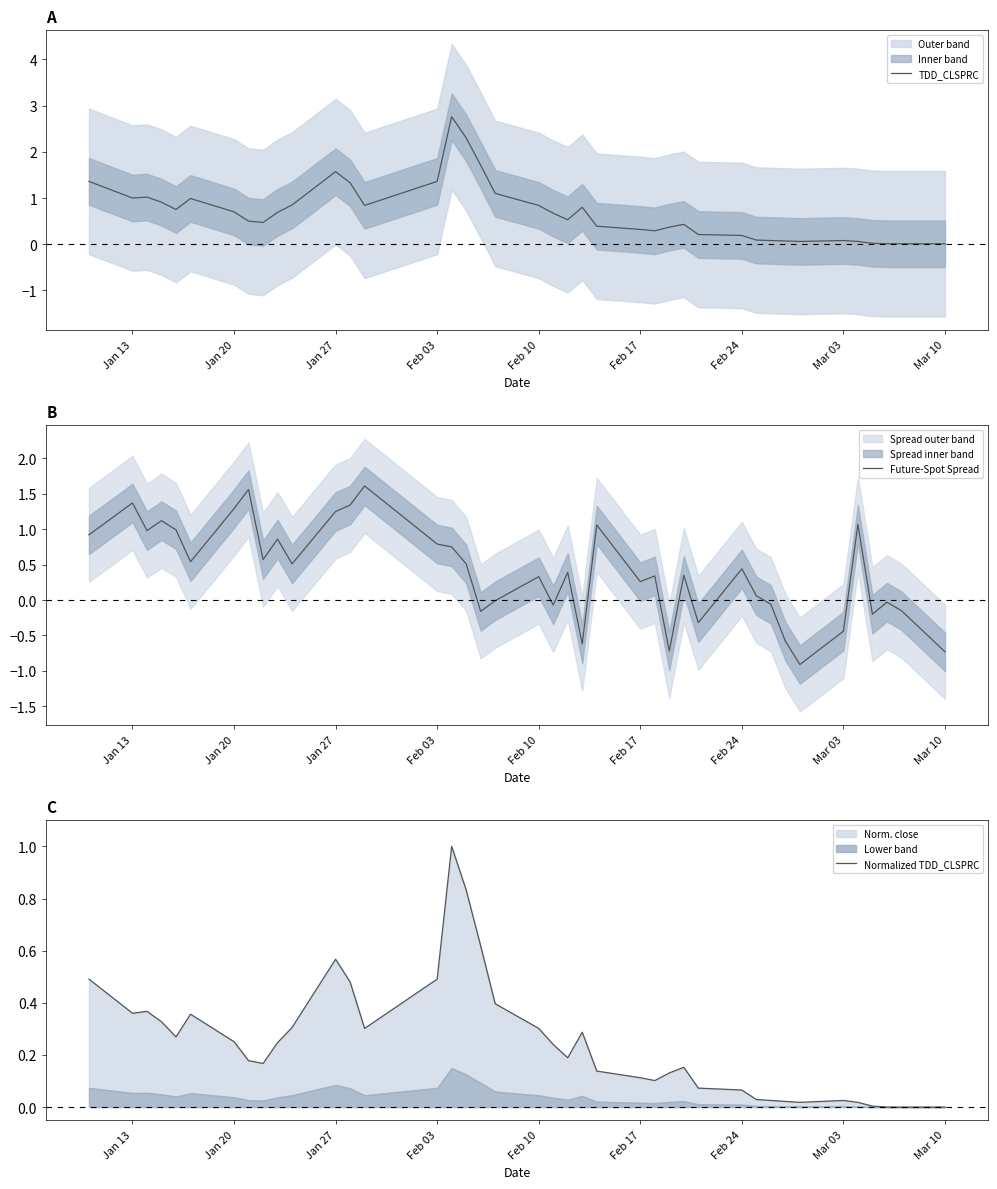

How many intersections are there between Future-Spot Spread and Normalized TDD_CLSPRC?

13